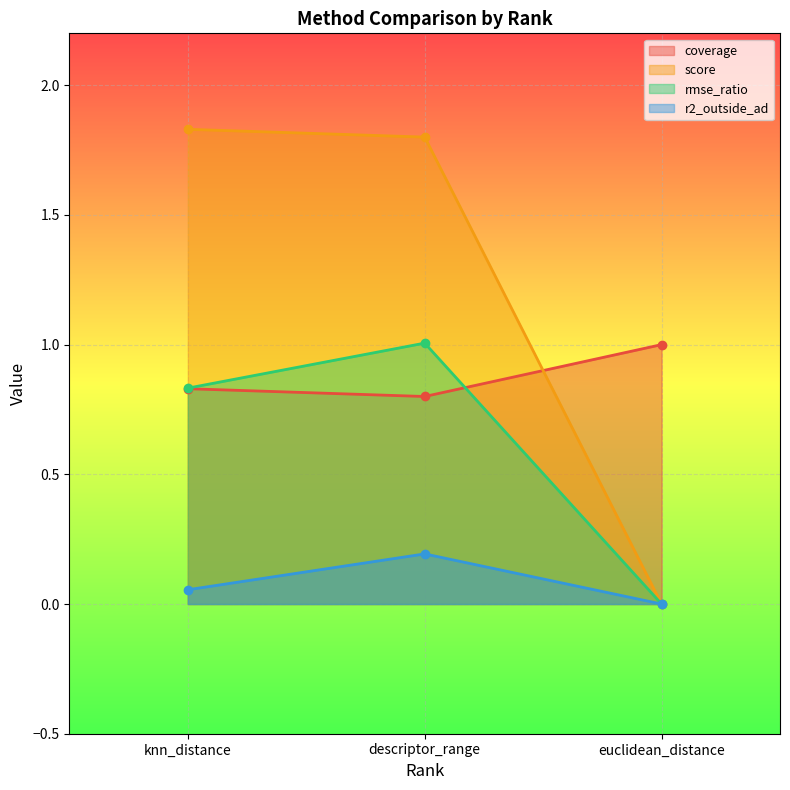

How many distinct data groups are displayed?

4